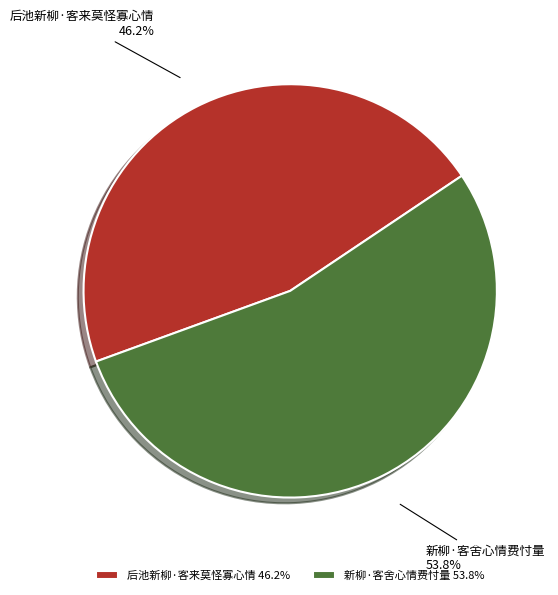

Between 新柳·客舍心情费忖量 and 后池新柳·客来莫怪寡心情, which is larger?

新柳·客舍心情费忖量